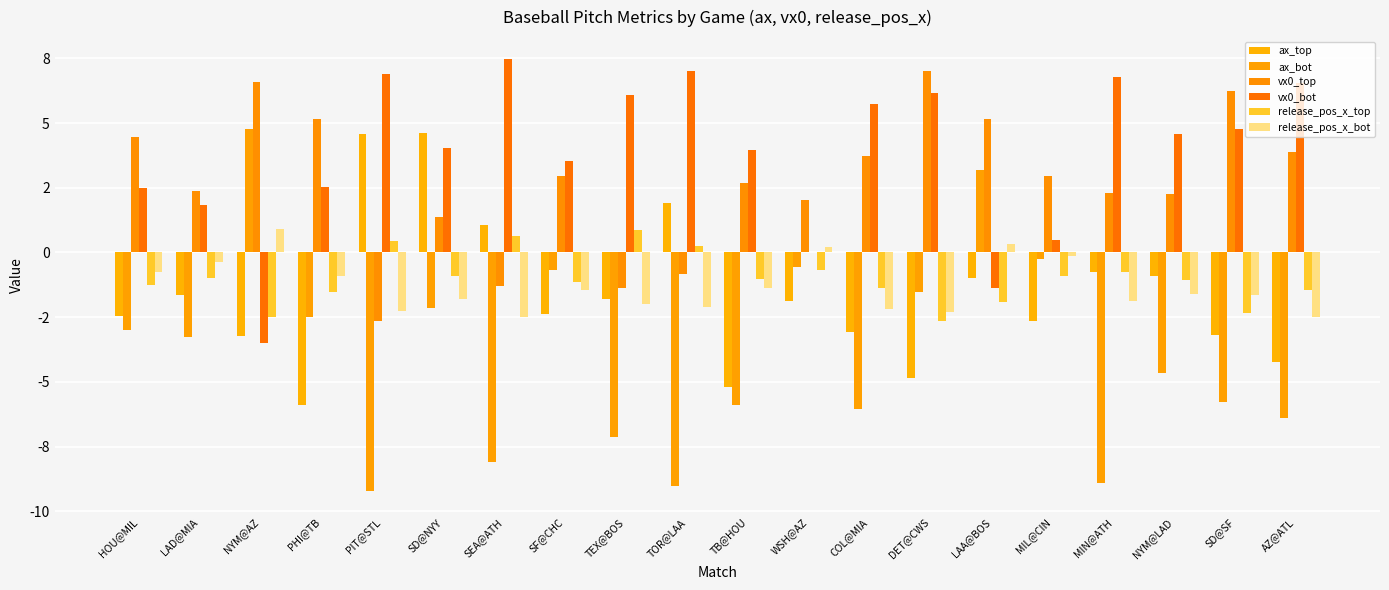

Does the chart contain stacked bars?

No